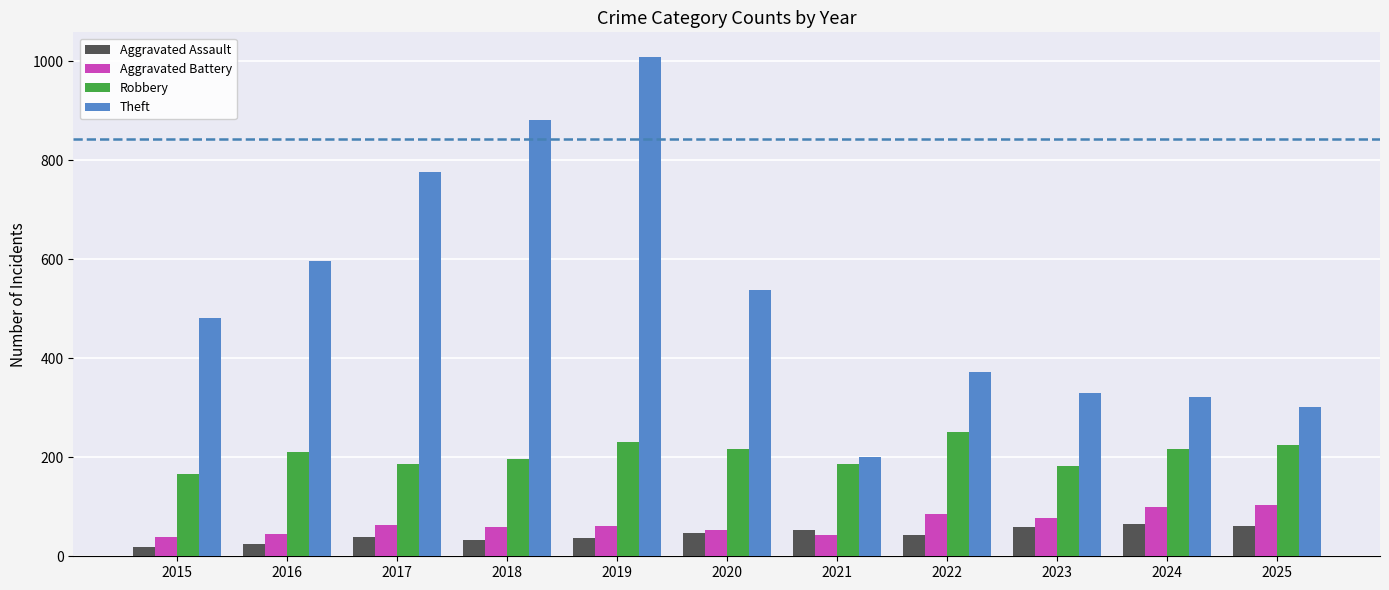

How many series are shown in this chart?

4